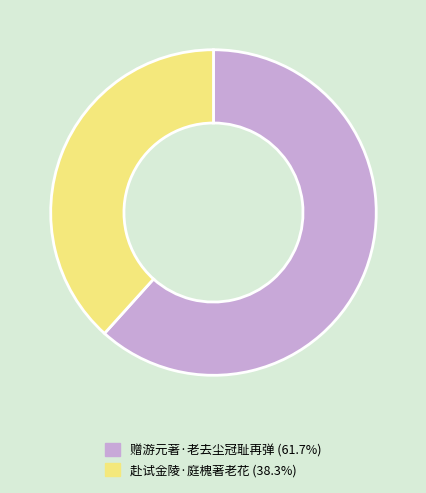

What is the largest slice in the pie chart?

赠游元著·老去尘冠耻再弹